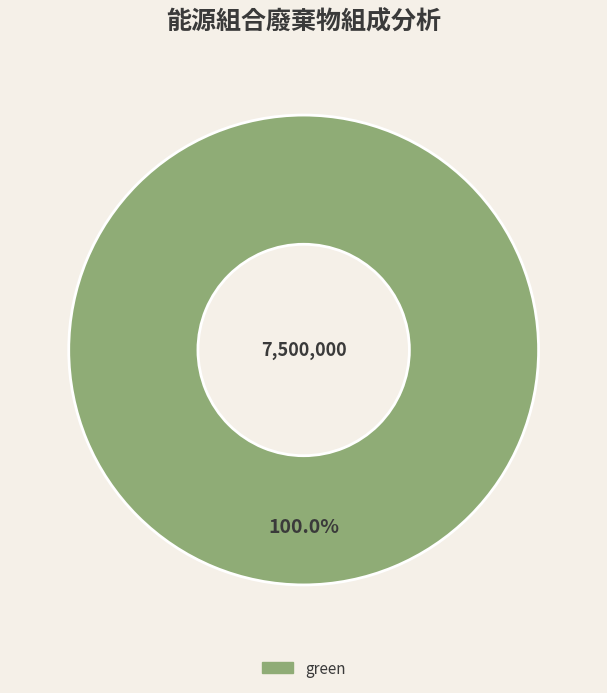

Is there a majority slice in this chart?

Yes